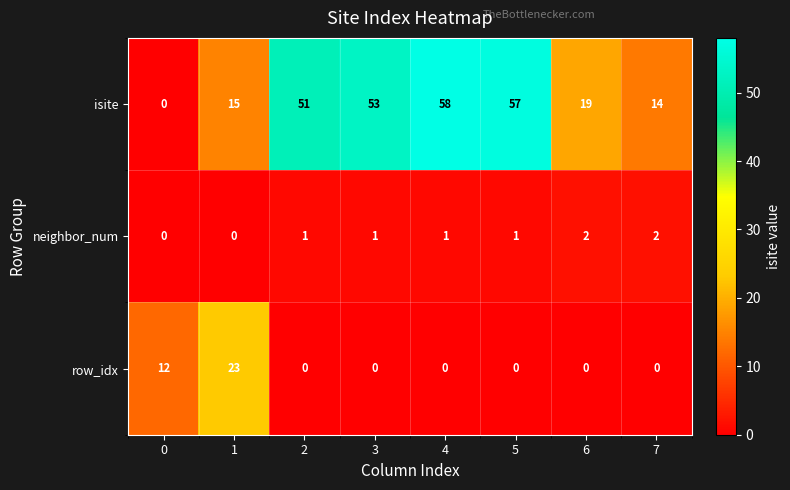

What is the sum of the isite values at 2 and 0?

51